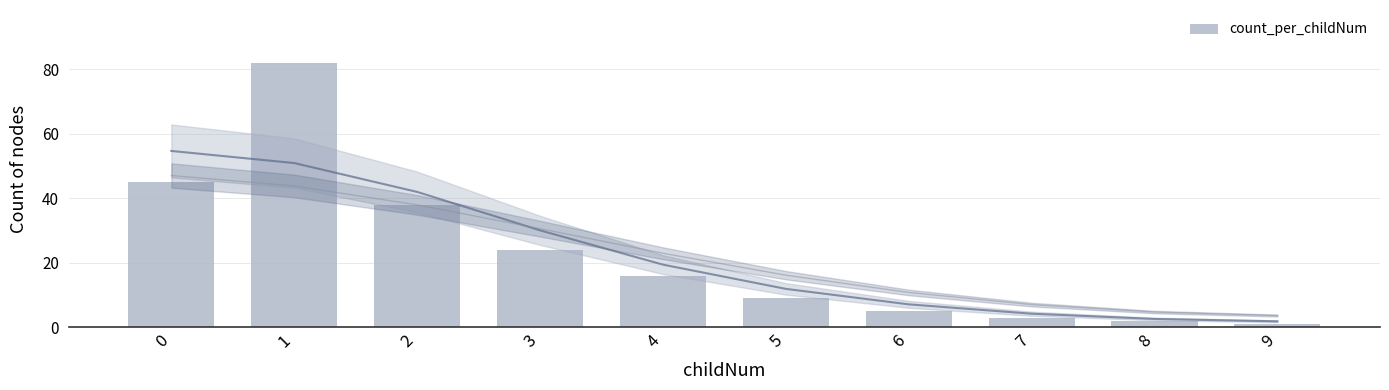

At which label is the value closest to 41?

2